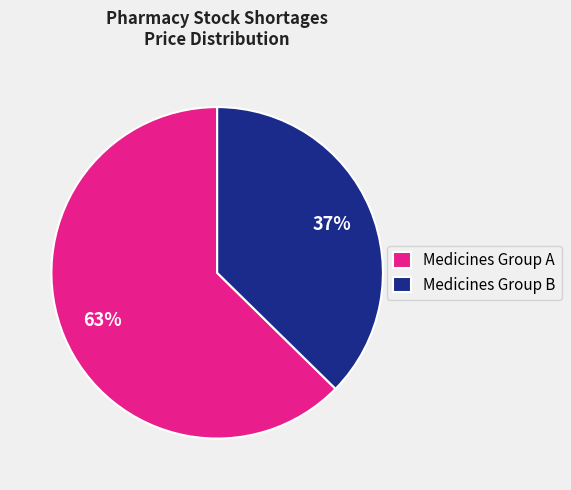

What is the largest slice in the pie chart?

Medicines Group A